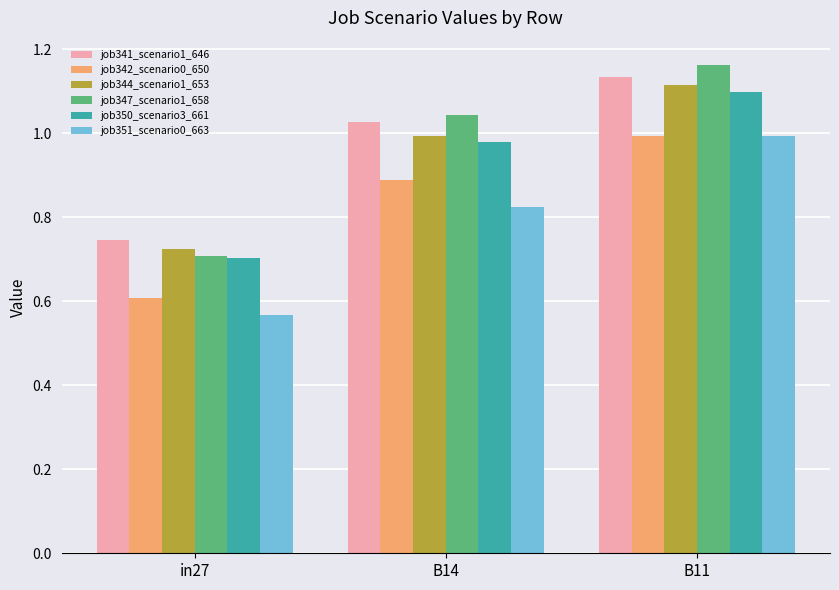

What position from the right is in27?

3